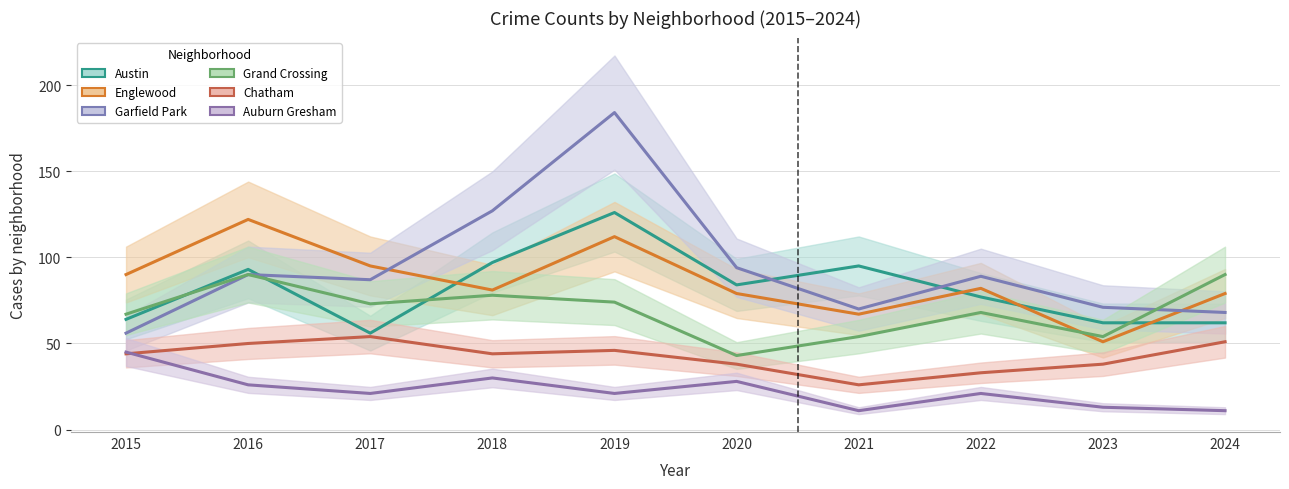

What is the difference between the second highest and minimum values in the Austin series?

41